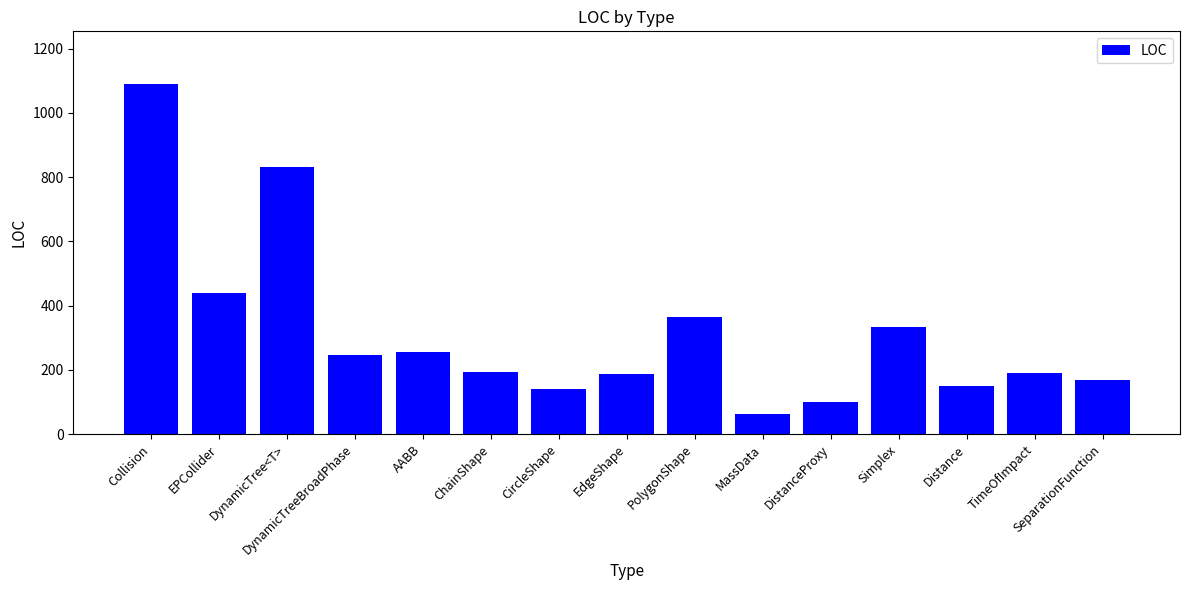

What is the maximum value shown in the chart?

1090